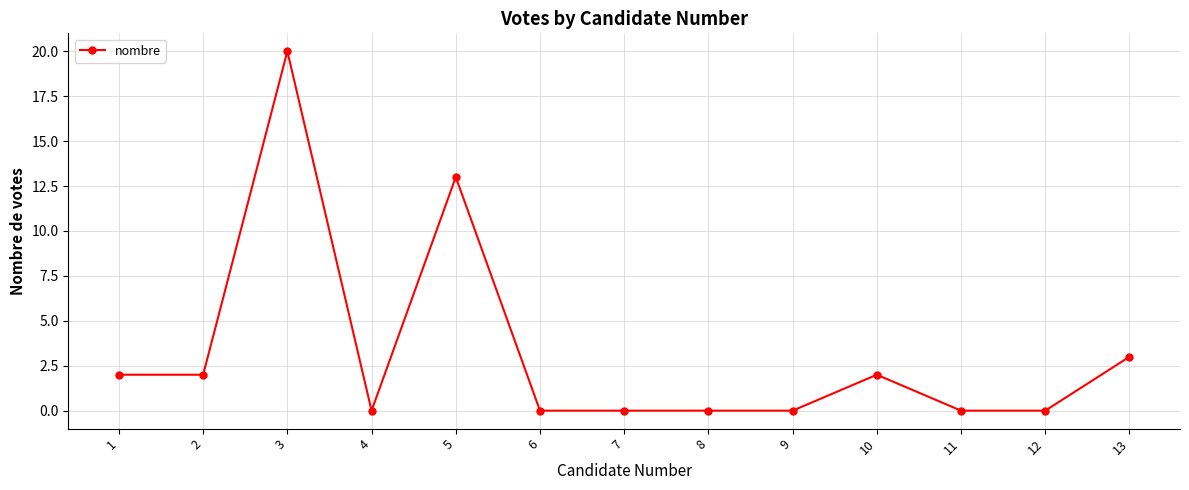

How many lines are shown in the chart?

1